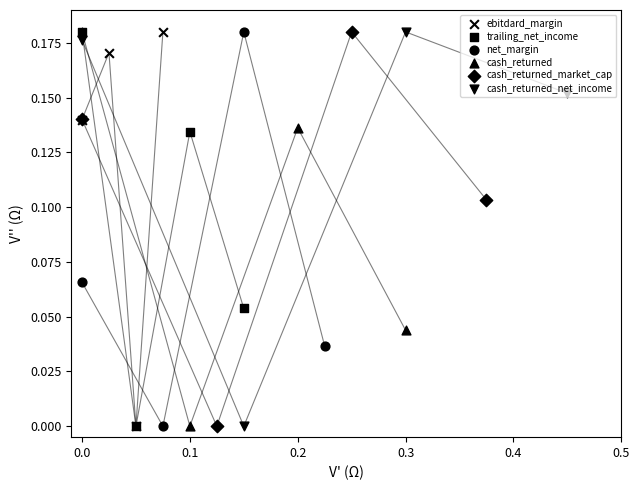

What are all the series names shown in the legend?

ebitdard_margin, trailing_net_income, net_margin, cash_returned, cash_returned_market_cap, cash_returned_net_income